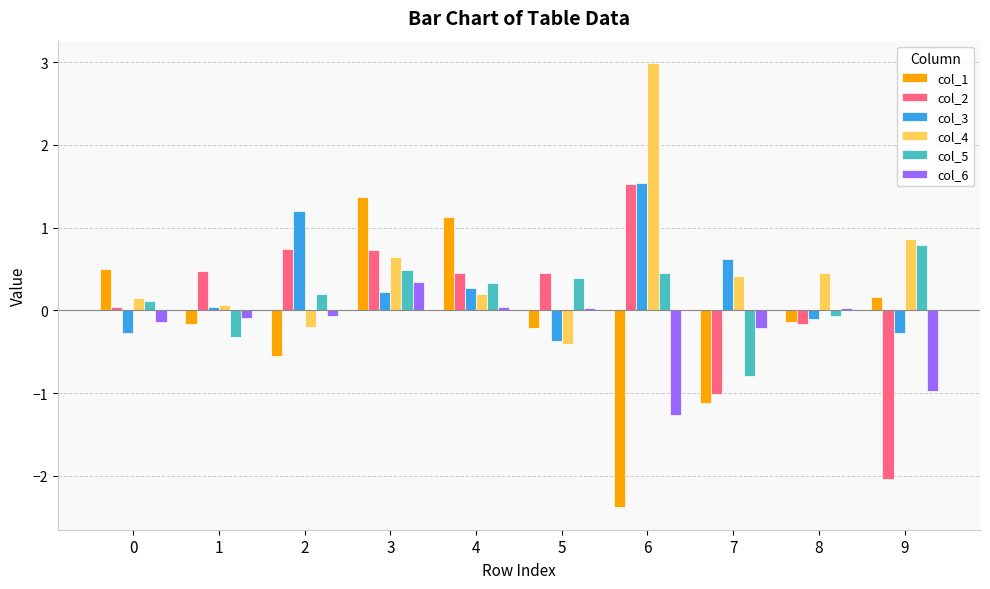

At how many categories does at least one series exceed 1?

4